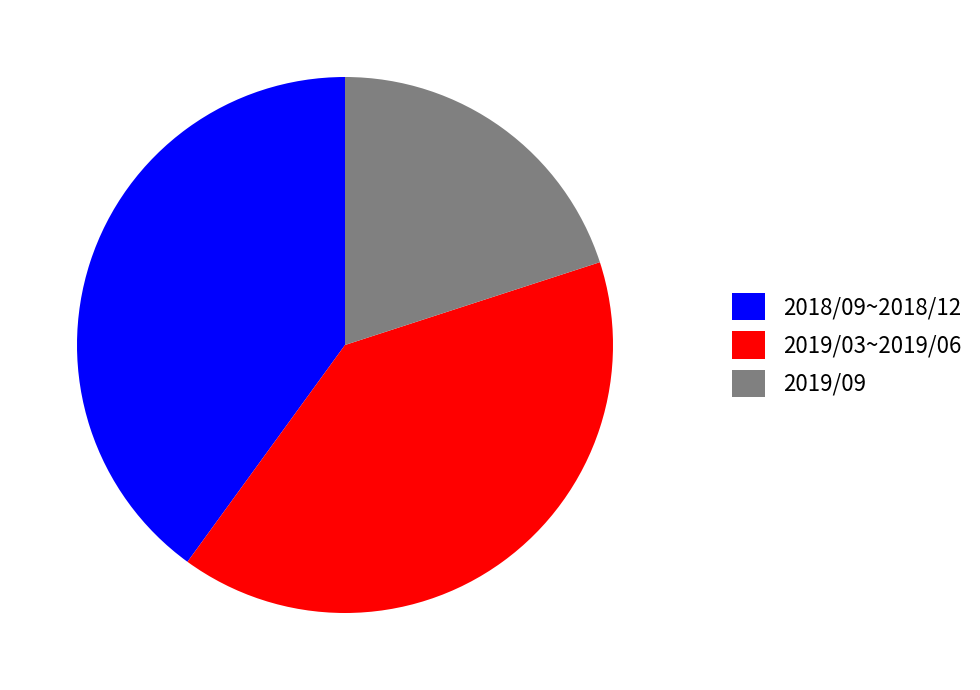

Is it true that 2018/09~2018/12 is 40% of the pie?

True